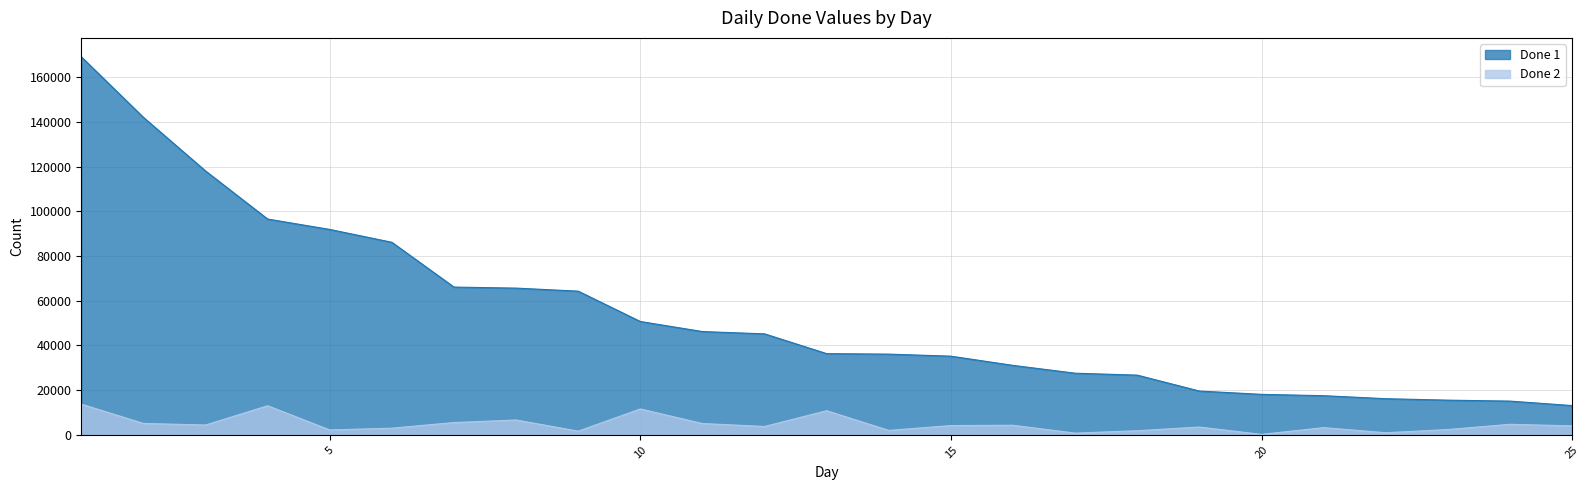

How many categories are shown in the chart?

25